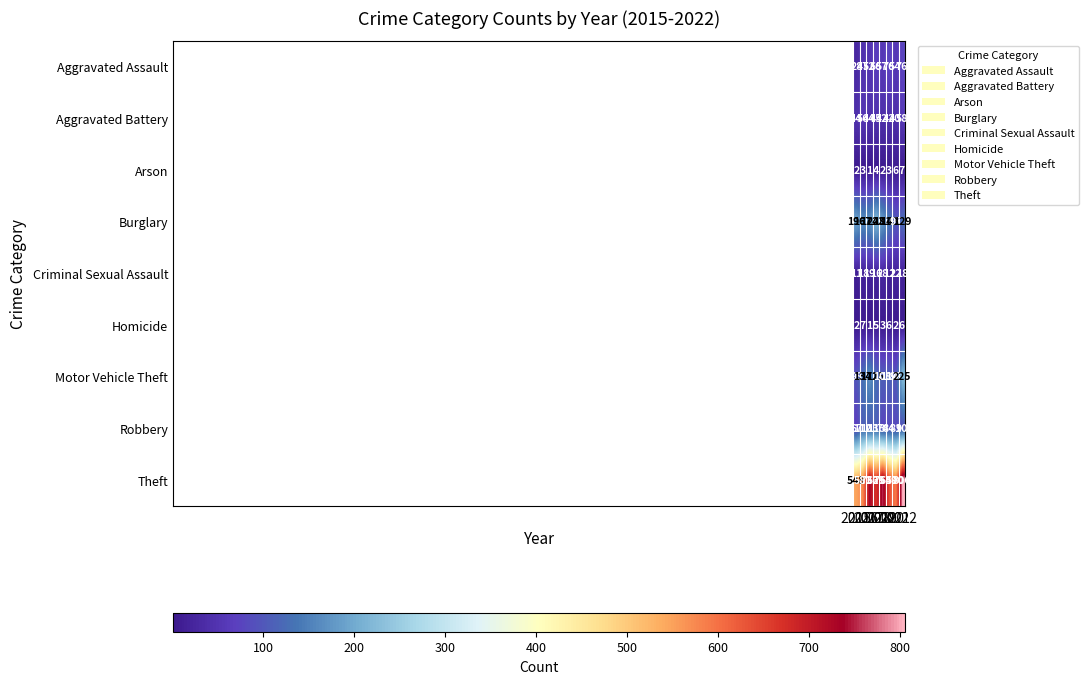

Which series has the widest spread of values?

Theft